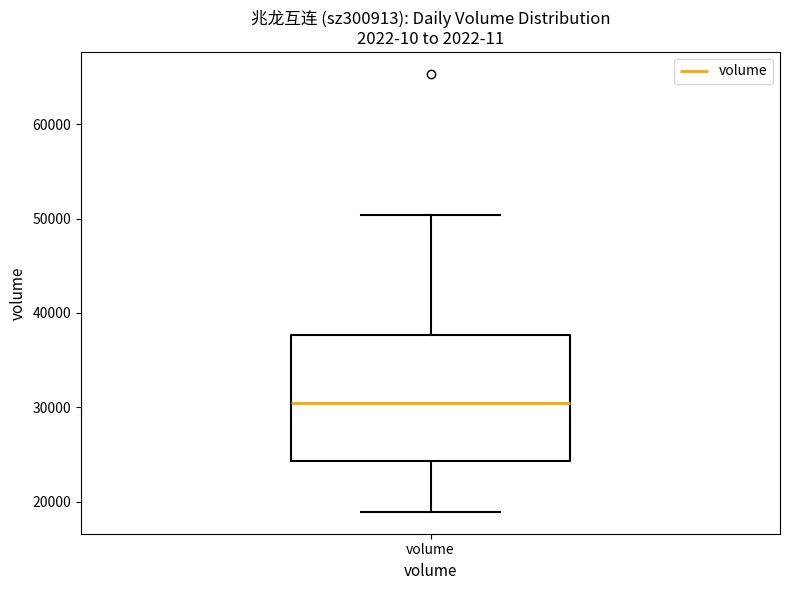

Read this box plot against the y-axis: the position of the median line, the range covered by the box, and the ends of both whiskers. The values are not printed on the chart, so give them approximately, as read against the axis.

median 30000, box 24000 to 38000, whiskers 19000 to 50000